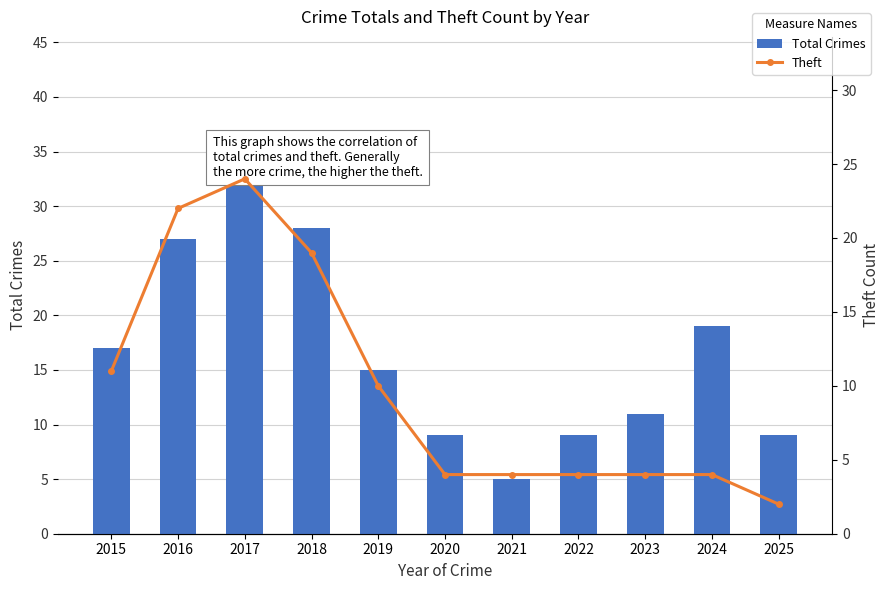

What is the value of the Total bar at the 1st from the left?

17